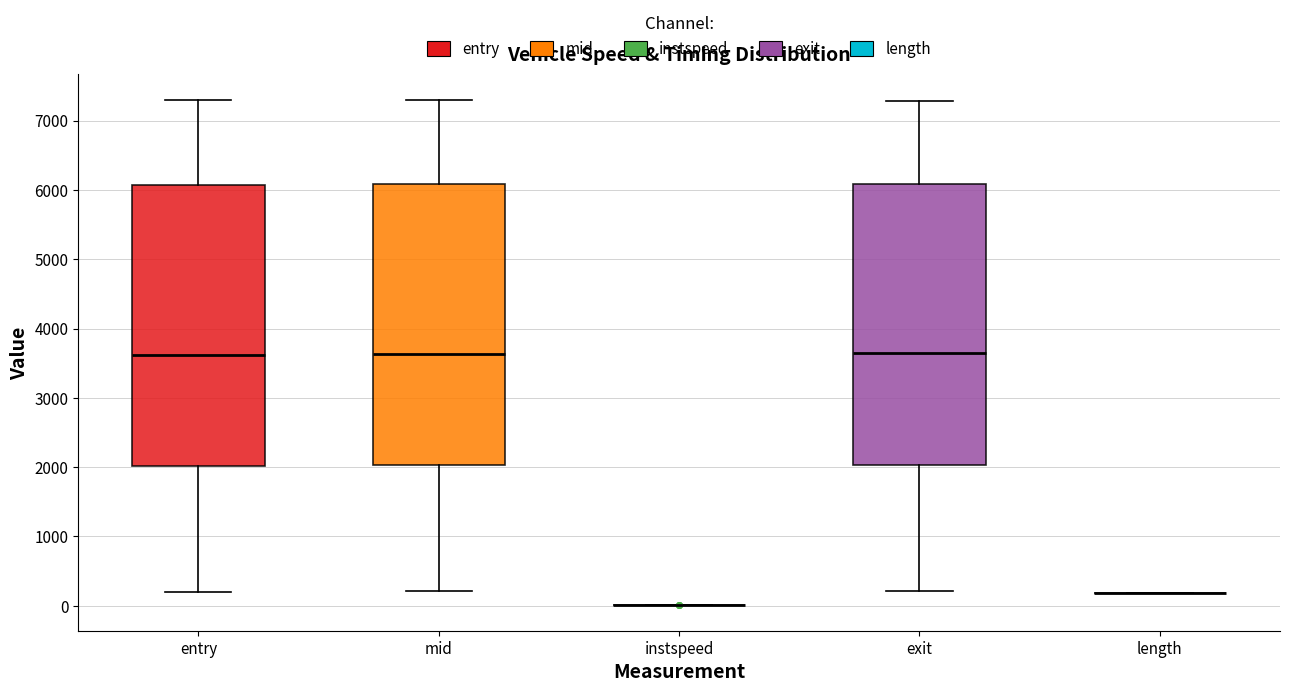

Reading left to right, transcribe this box plot: for each box, give where its median line is, the range the box spans, and where its two whiskers end, as read against the y-axis. The values are not printed on the chart, so give them approximately, as read against the axis.

entry: median 3600, box 2000 to 6100, whiskers 200 to 7300
mid: median 3600, box 2000 to 6100, whiskers 200 to 7300
instspeed: box collapsed to a line at 0, whiskers 0 to 0
exit: median 3600, box 2000 to 6100, whiskers 200 to 7300
length: box collapsed to a line at 200, whiskers 200 to 200